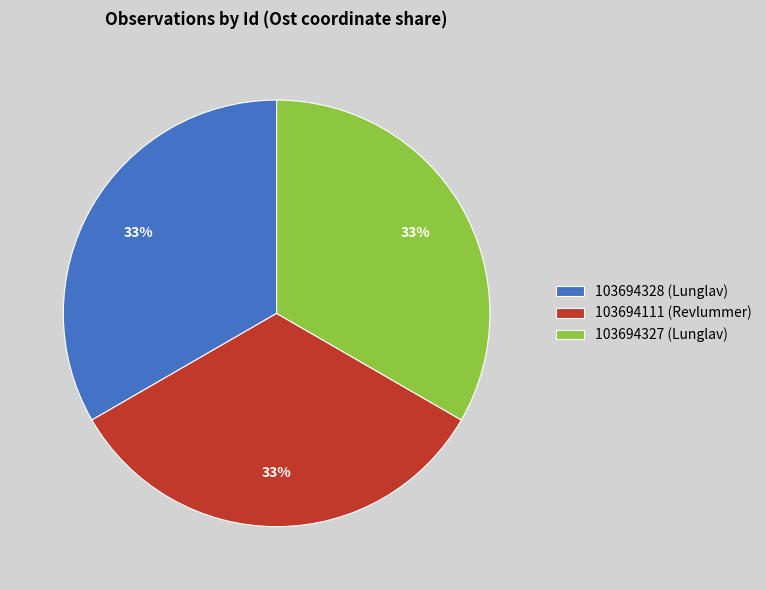

Is the sum of 103694111 (Revlummer) and 103694328 (Lunglav) greater than half?

Yes